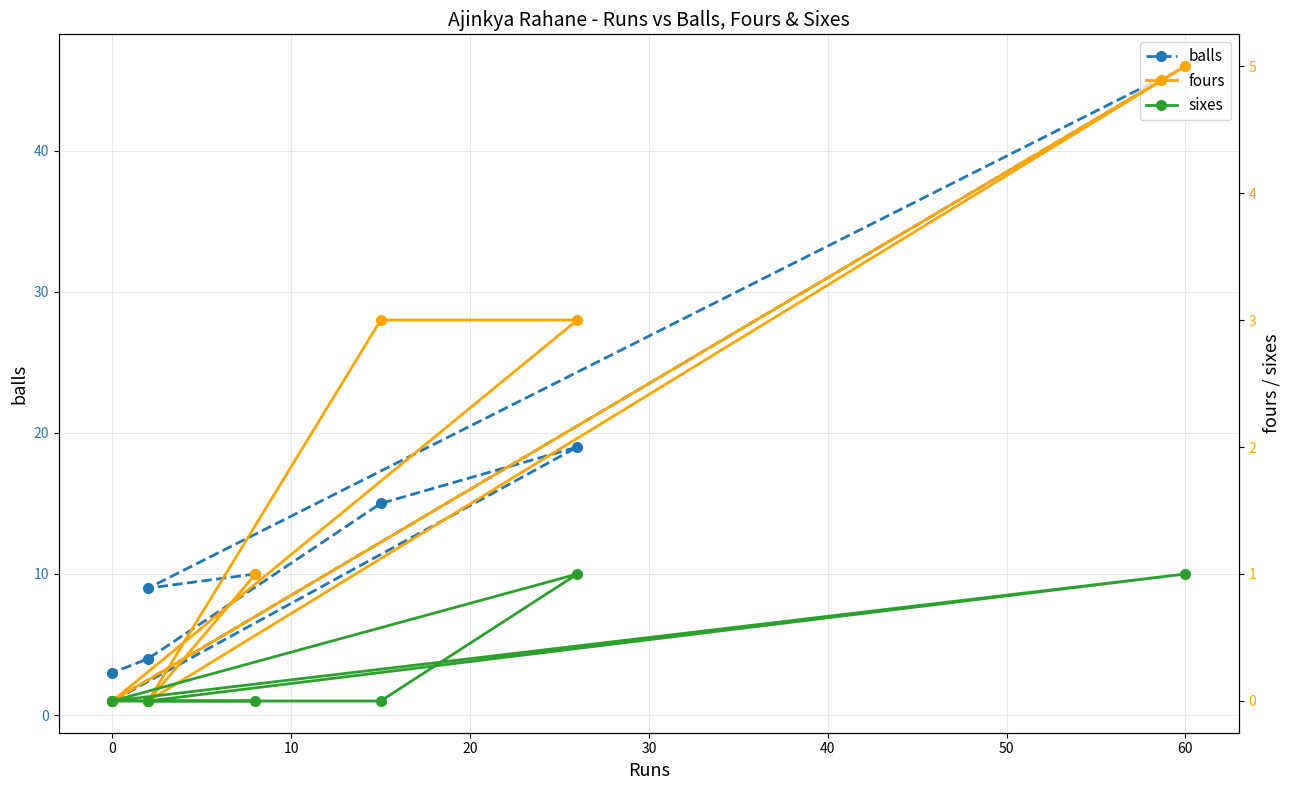

What position from the right is 30?

4